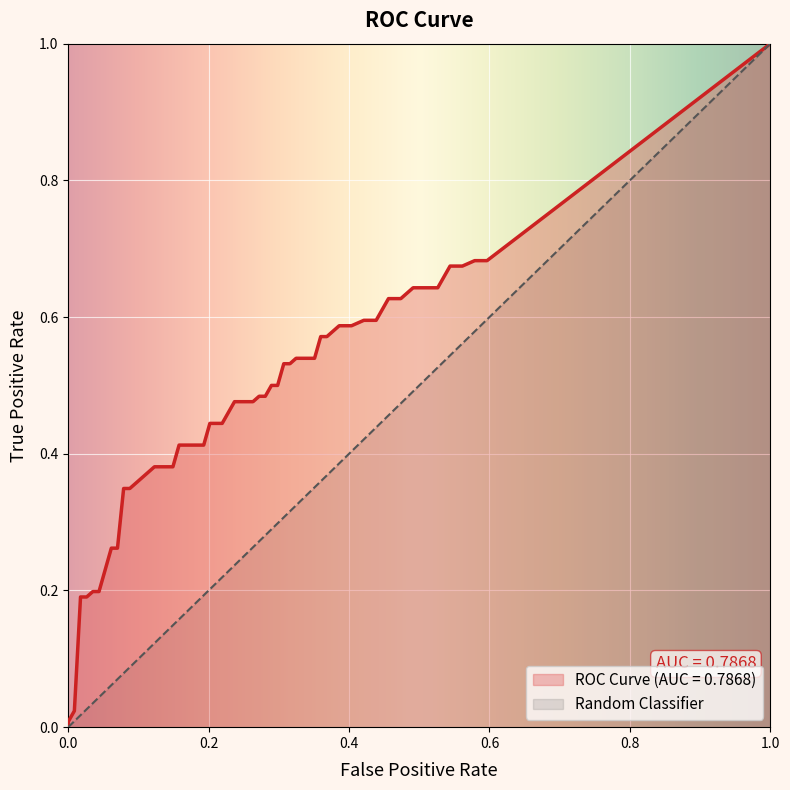

Which series has the widest spread of values?

ROC Curve (AUC = 0.7868)